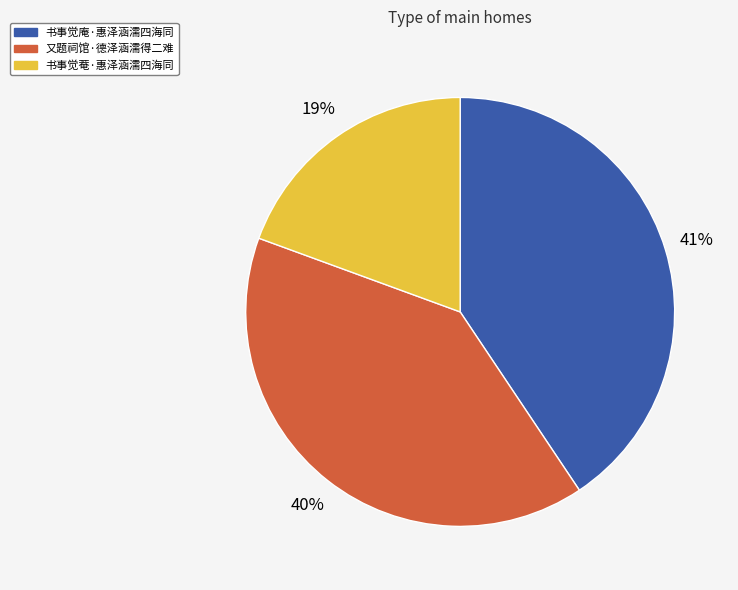

What is the largest slice in the pie chart?

书事觉庵·惠泽涵濡四海同